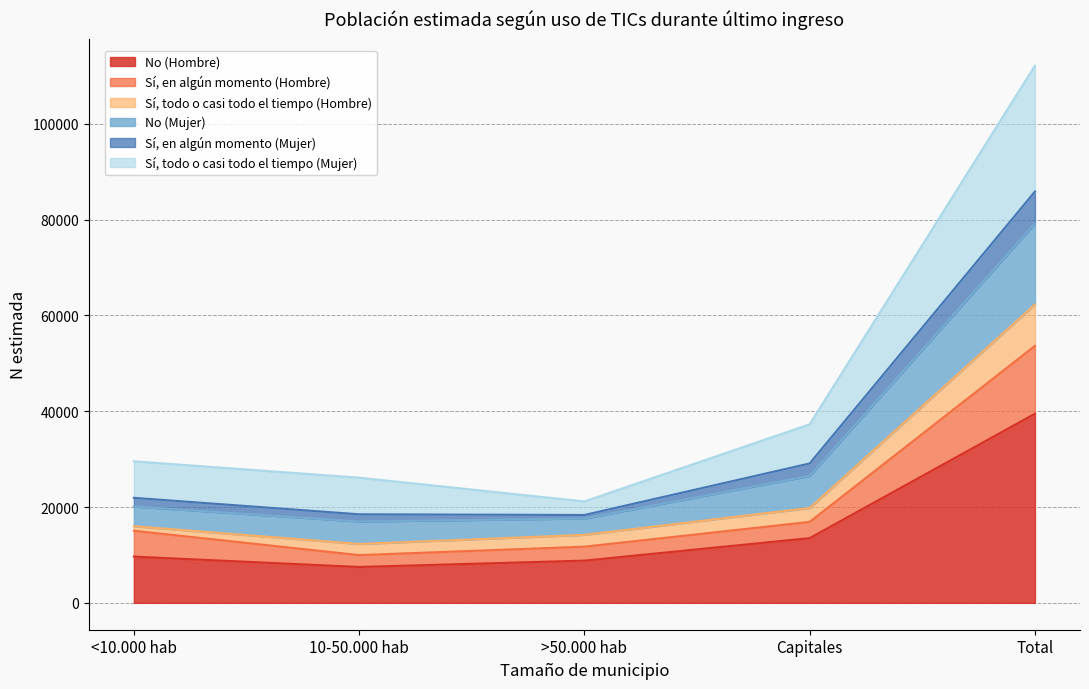

At which label is No (Hombre) closest to 23479?

Capitales